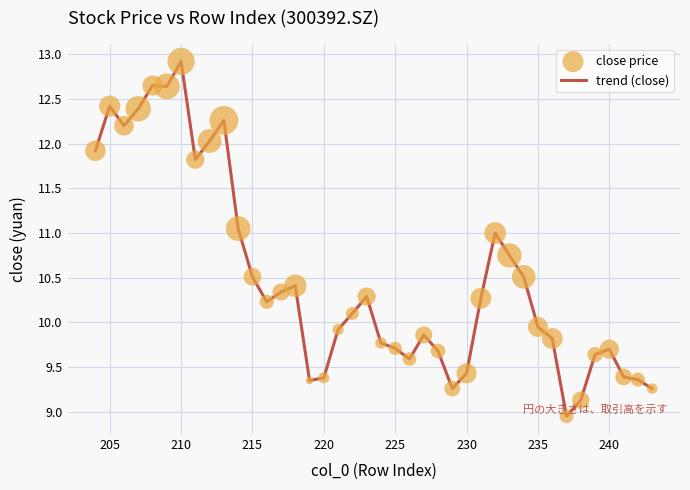

What is the difference between the maximum and minimum values?

4.0